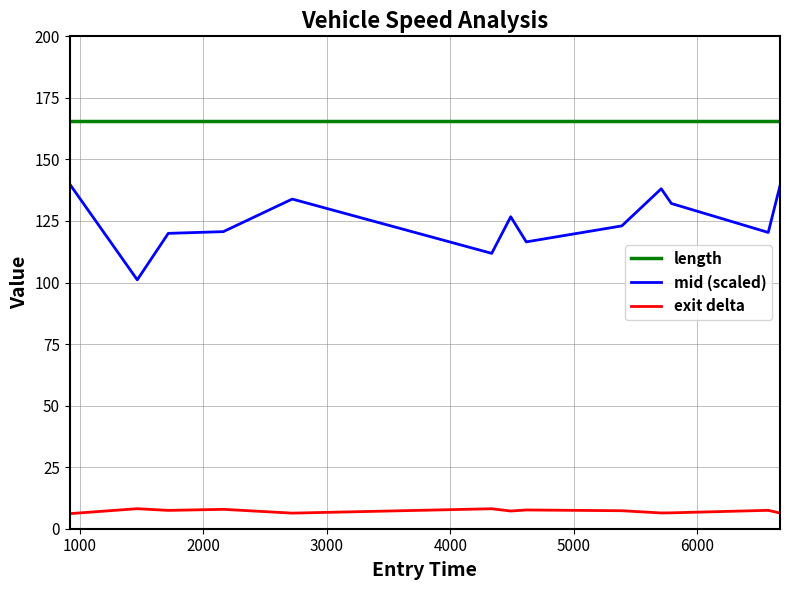

List the series in order of their overall mean, lowest first.

exit delta, mid (scaled), length